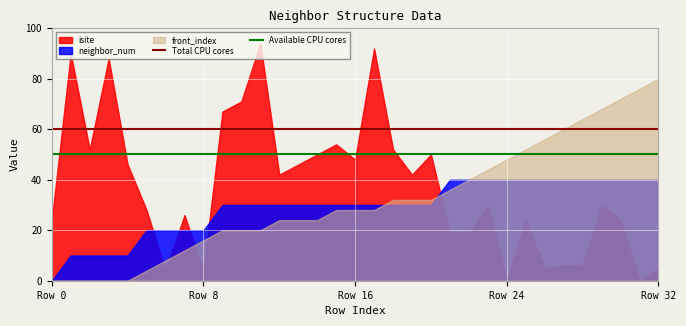

What is the lowest value of the Total CPU cores series?

60